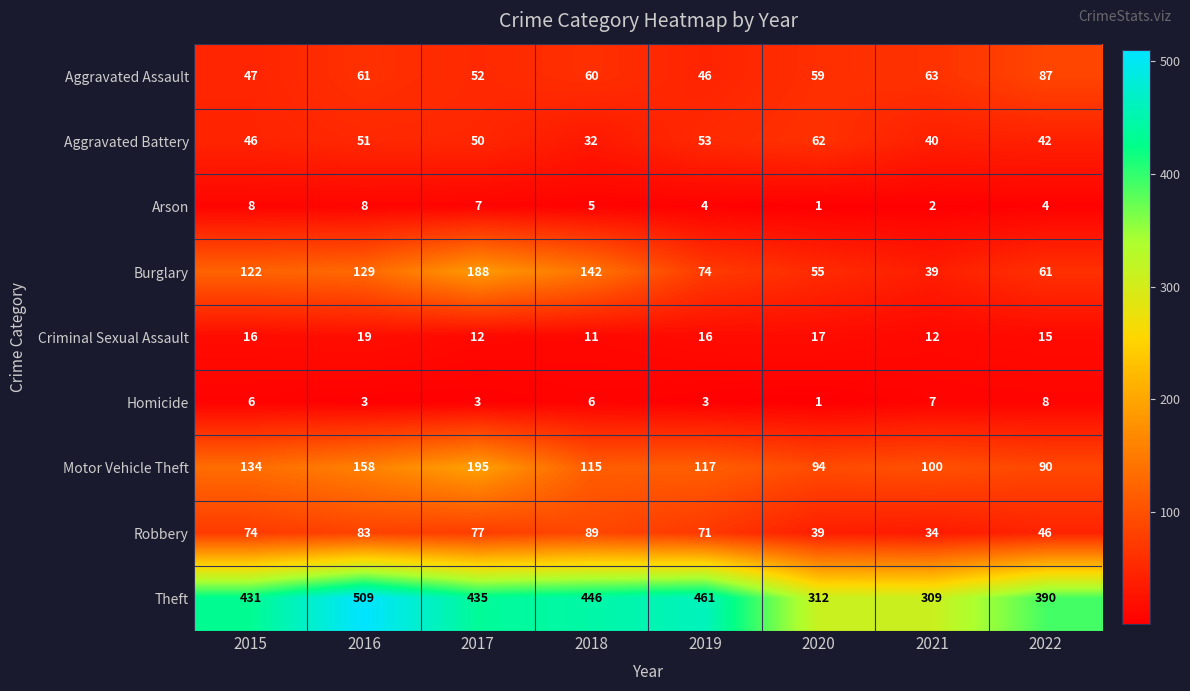

Rank the series at 2018 from lowest to highest value.

Arson, Homicide, Criminal Sexual Assault, Aggravated Battery, Aggravated Assault, Robbery, Motor Vehicle Theft, Burglary, Theft